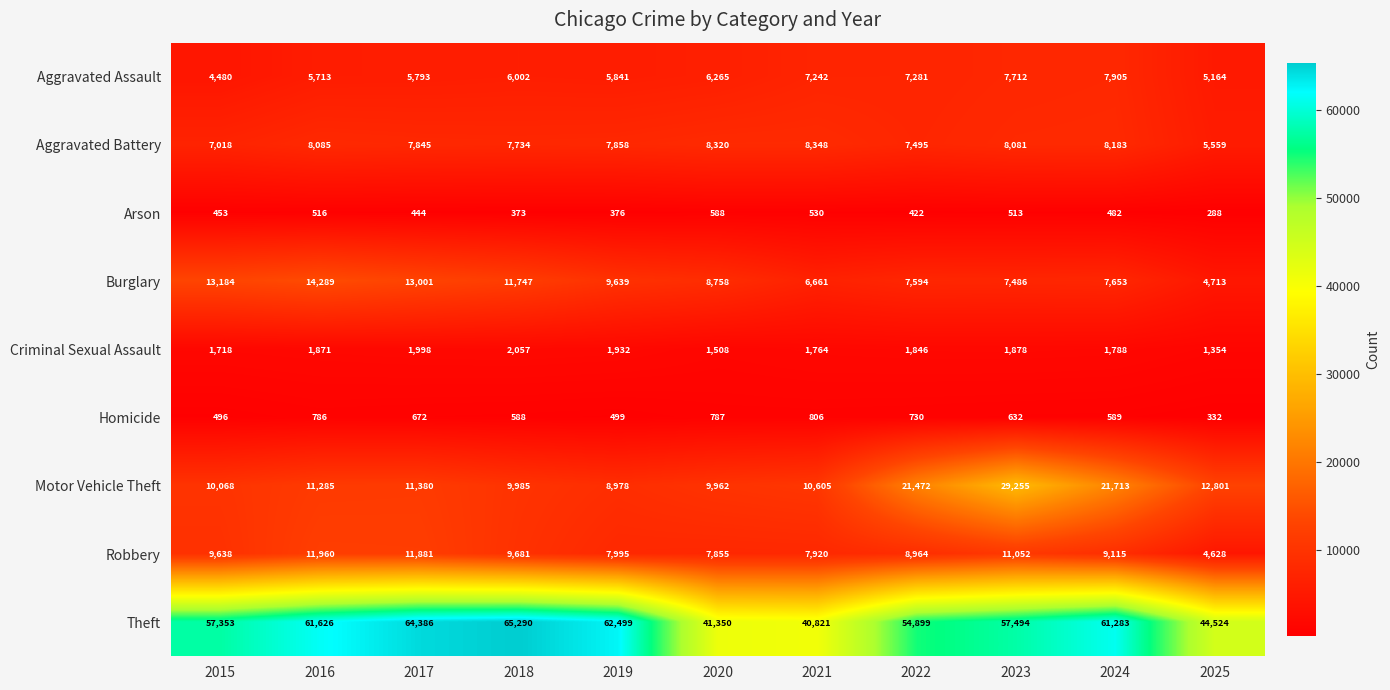

What is the smallest value displayed?

288